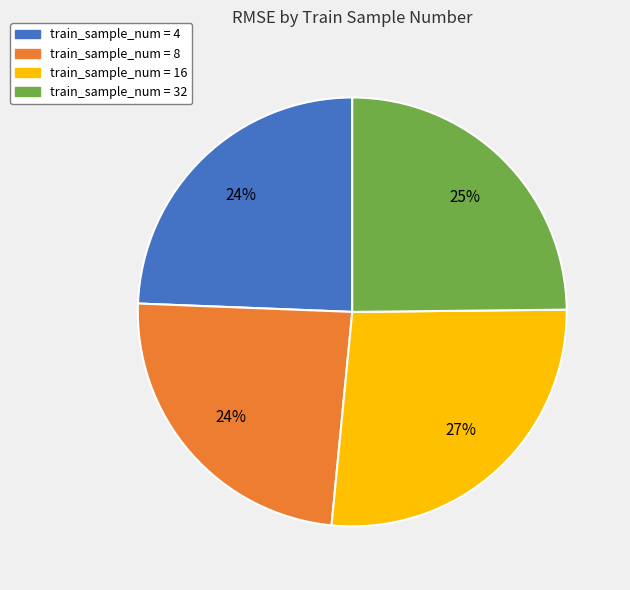

Is there any slice that represents more than half of the pie?

No